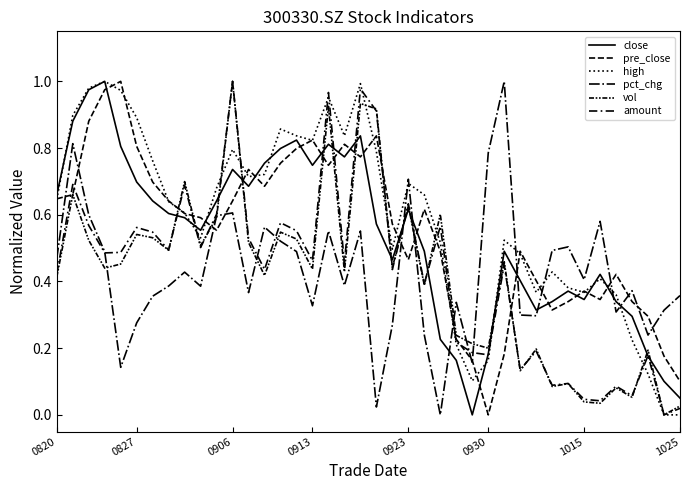

Is this an area chart (filled region under the line)?

No